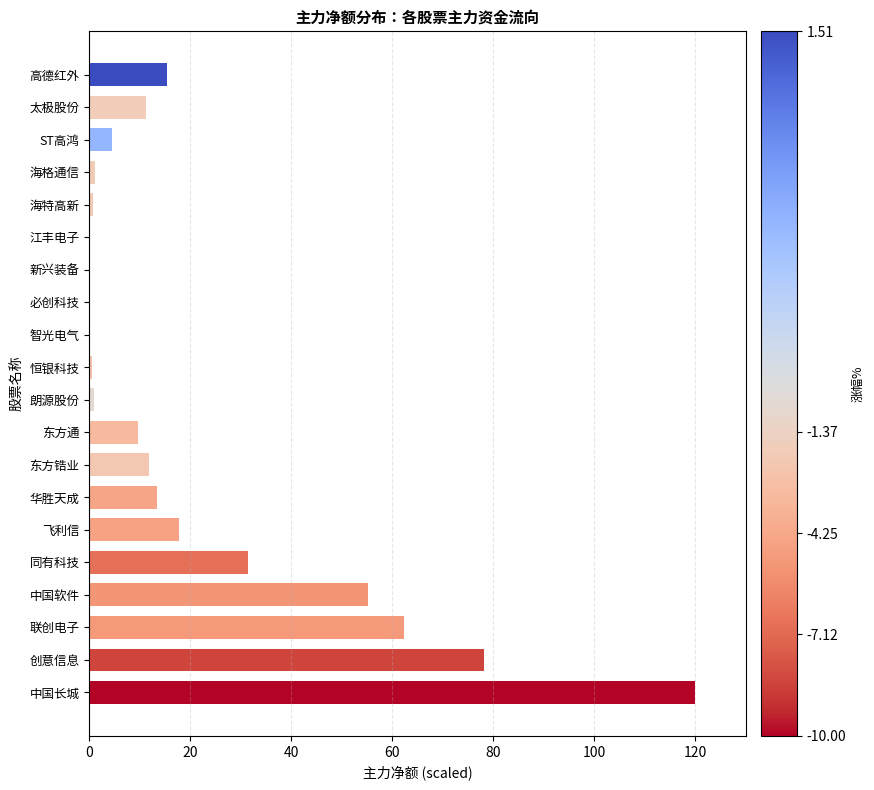

What value does the data have at 太极股份?

11.2